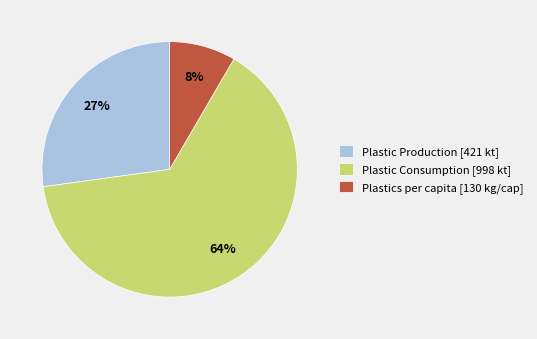

Which has a higher value, Plastic Consumption [998 kt] or Plastics per capita [130 kg/cap]?

Plastic Consumption [998 kt]